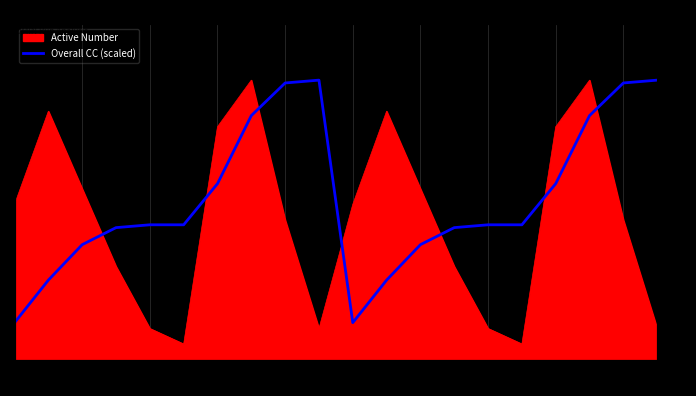

Reading left to right, extract all data points from this chart.

2.4	5.1	7.4	8.5	8.7	8.7	11.3	15.7	17.8	18.0	2.4	5.1	7.4	8.5	8.7	8.7	11.3	15.7	17.8	18.0